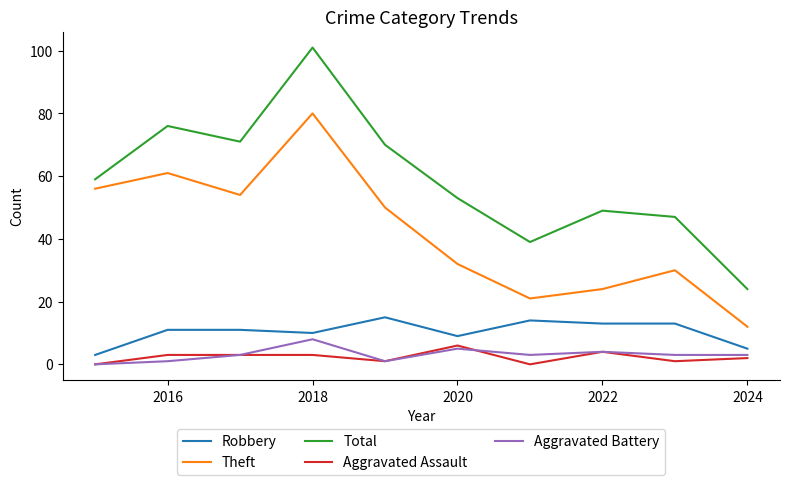

True or false: Theft and Total cross at least once.

False